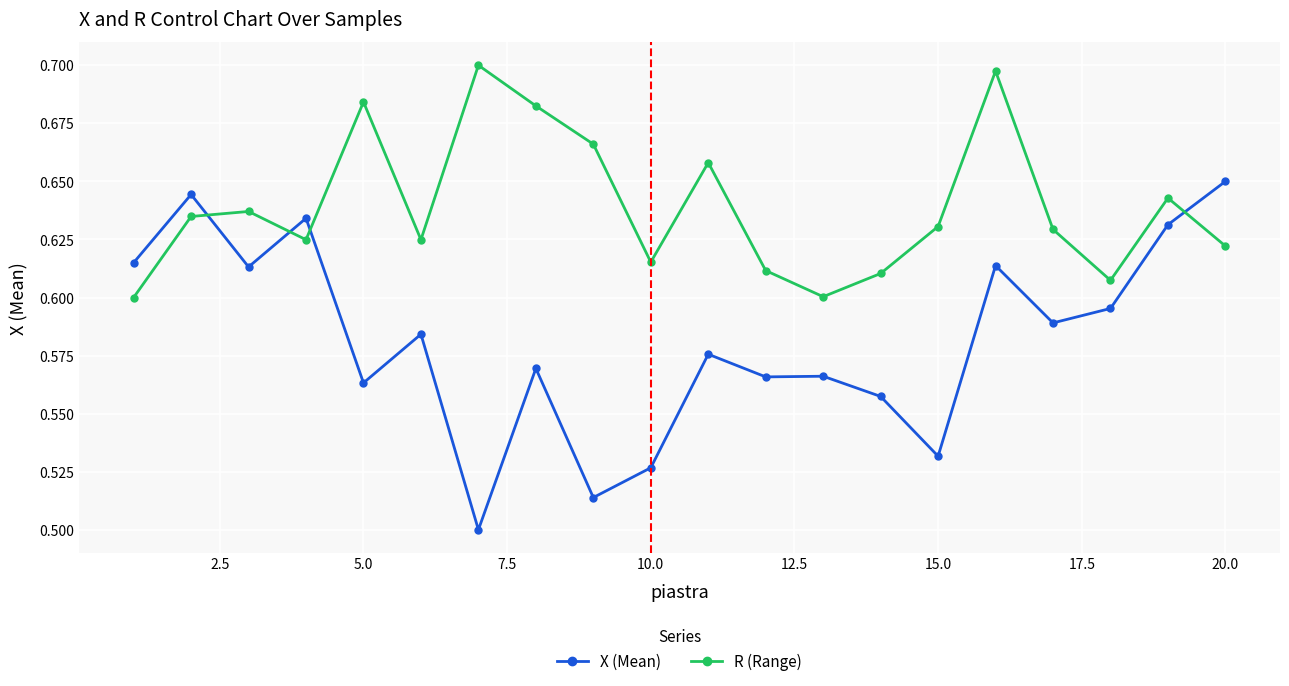

Count the R (Range) values in the range 0 to 1.

20